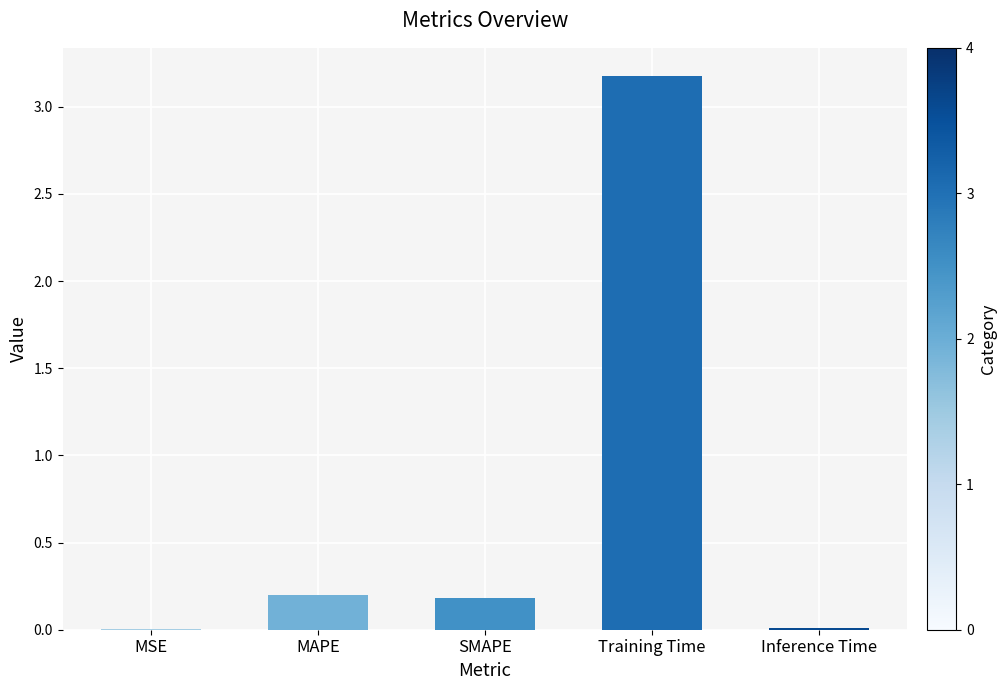

The chart shows a value of 0.0 at MSE. True or false?

True